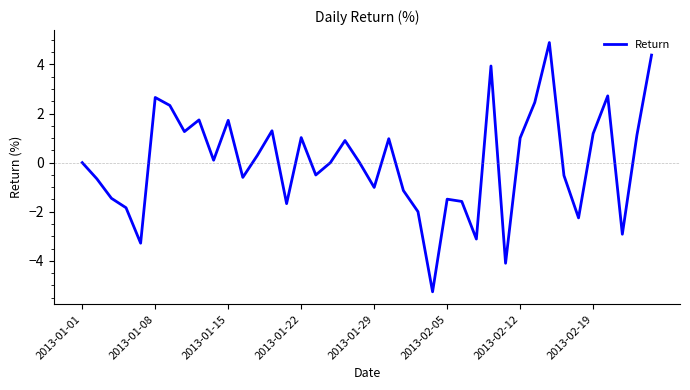

What is the difference between the maximum and minimum values?

10.1